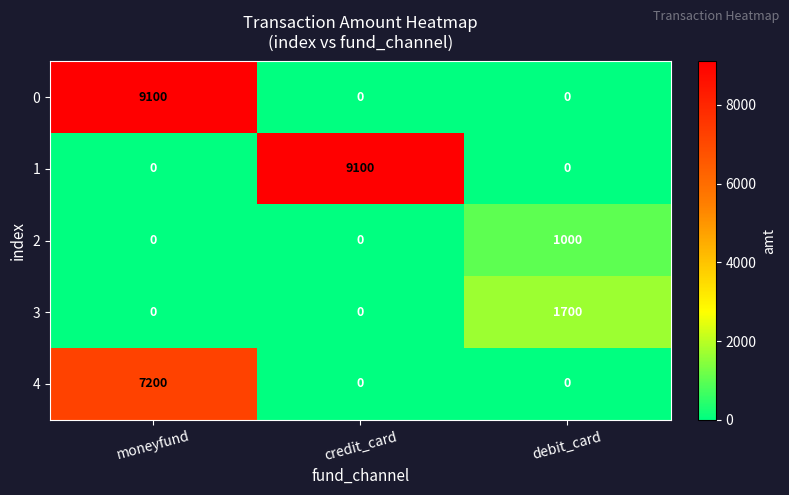

What is the difference between the highest and lowest values at moneyfund?

9100